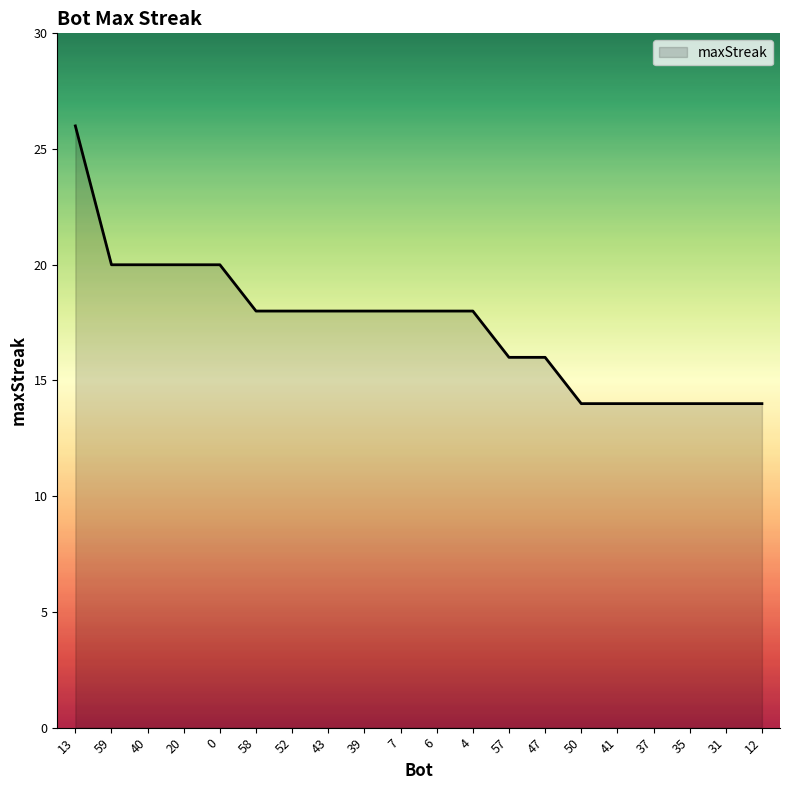

What is the ratio of the value at 6 to the value at 31?

1.3